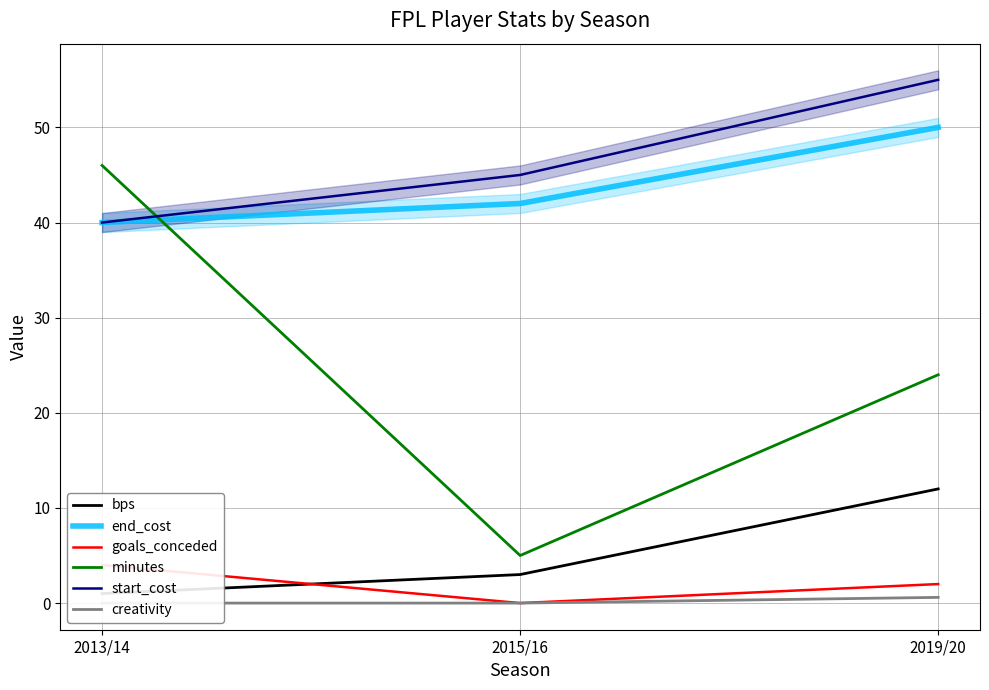

How many values in the goals_conceded series exceed 2?

1